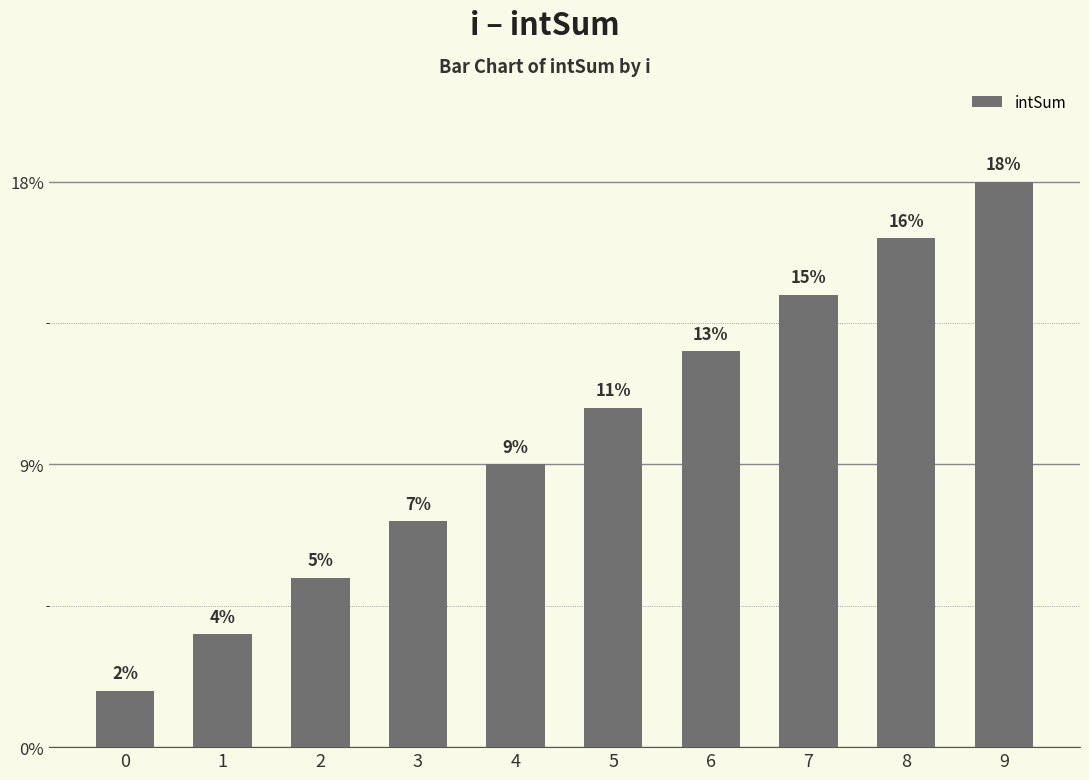

List the labels in order of value, smallest first.

0, 1, 2, 3, 4, 5, 6, 7, 8, 9